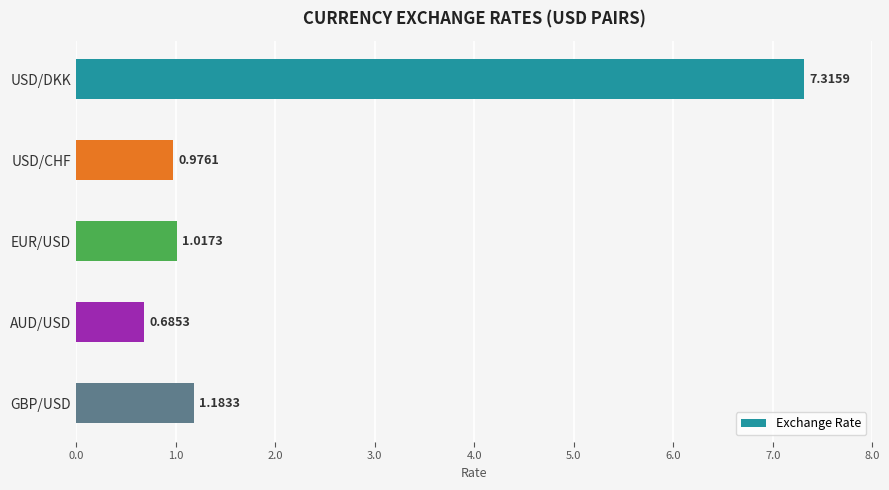

List the labels in order of value, smallest first.

AUD/USD, USD/CHF, EUR/USD, GBP/USD, USD/DKK